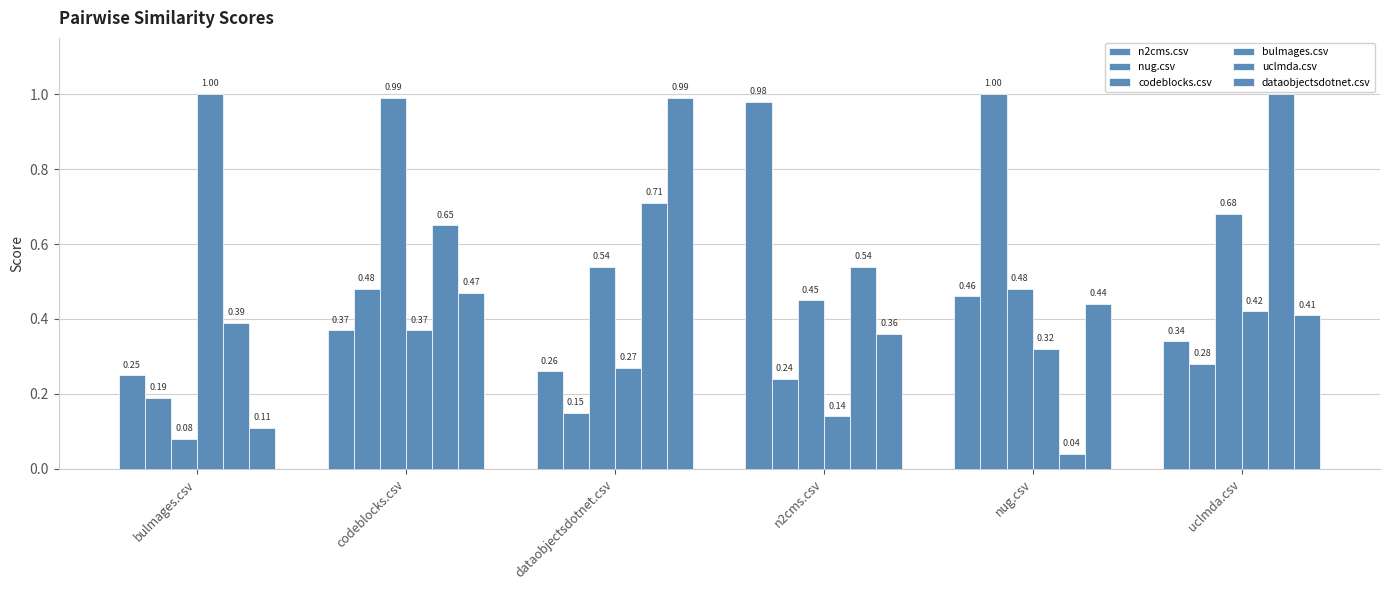

How many bars are there in total?

36